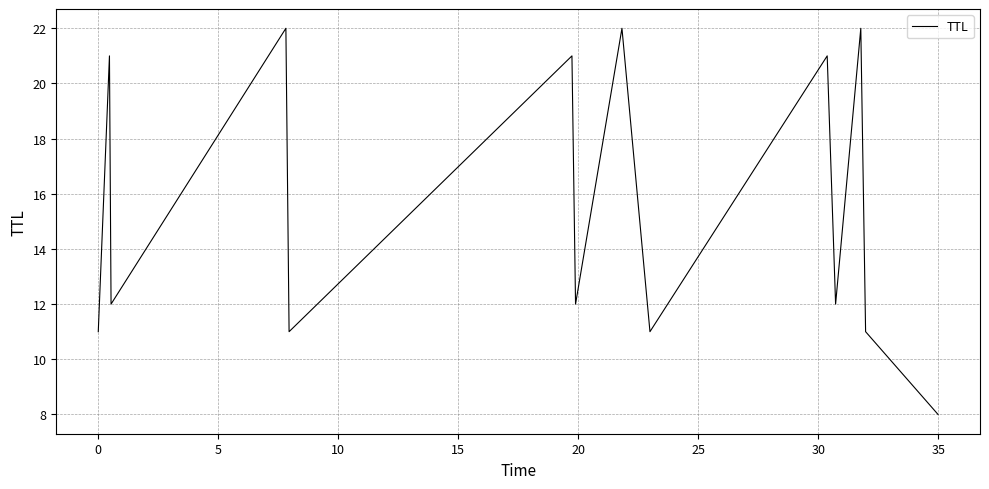

What is the difference between the maximum and minimum values?

14